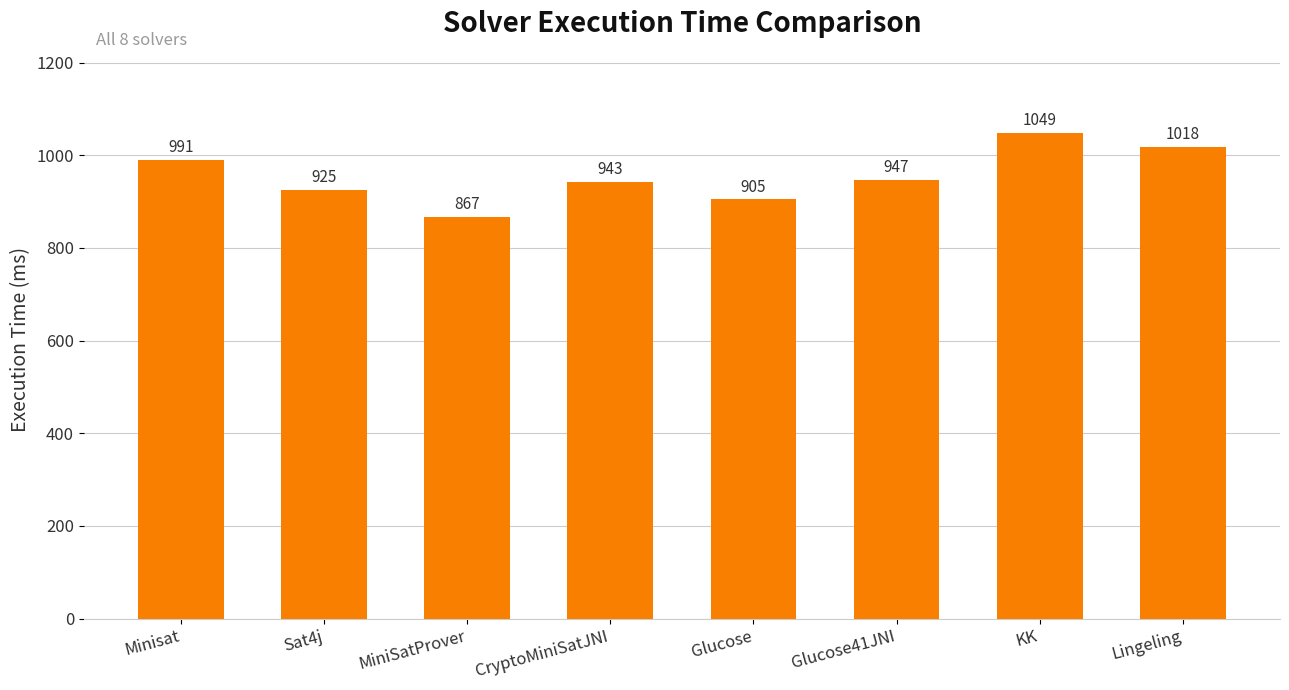

List the labels in order of value, smallest first.

MiniSatProver, Glucose, Sat4j, CryptoMiniSatJNI, Glucose41JNI, Minisat, Lingeling, KK